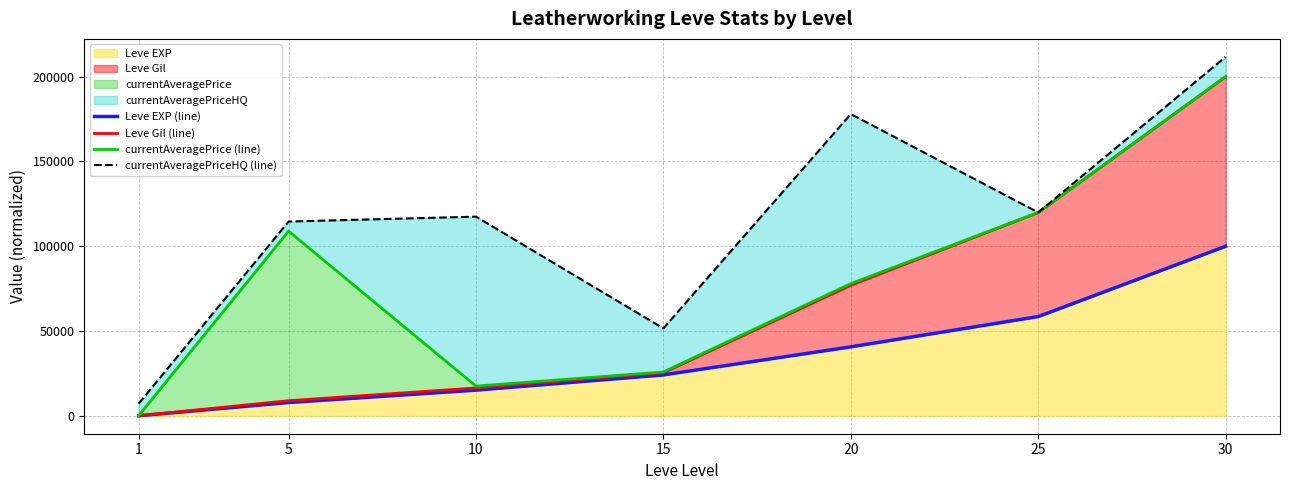

Does the chart display data point markers on the line(s)?

No